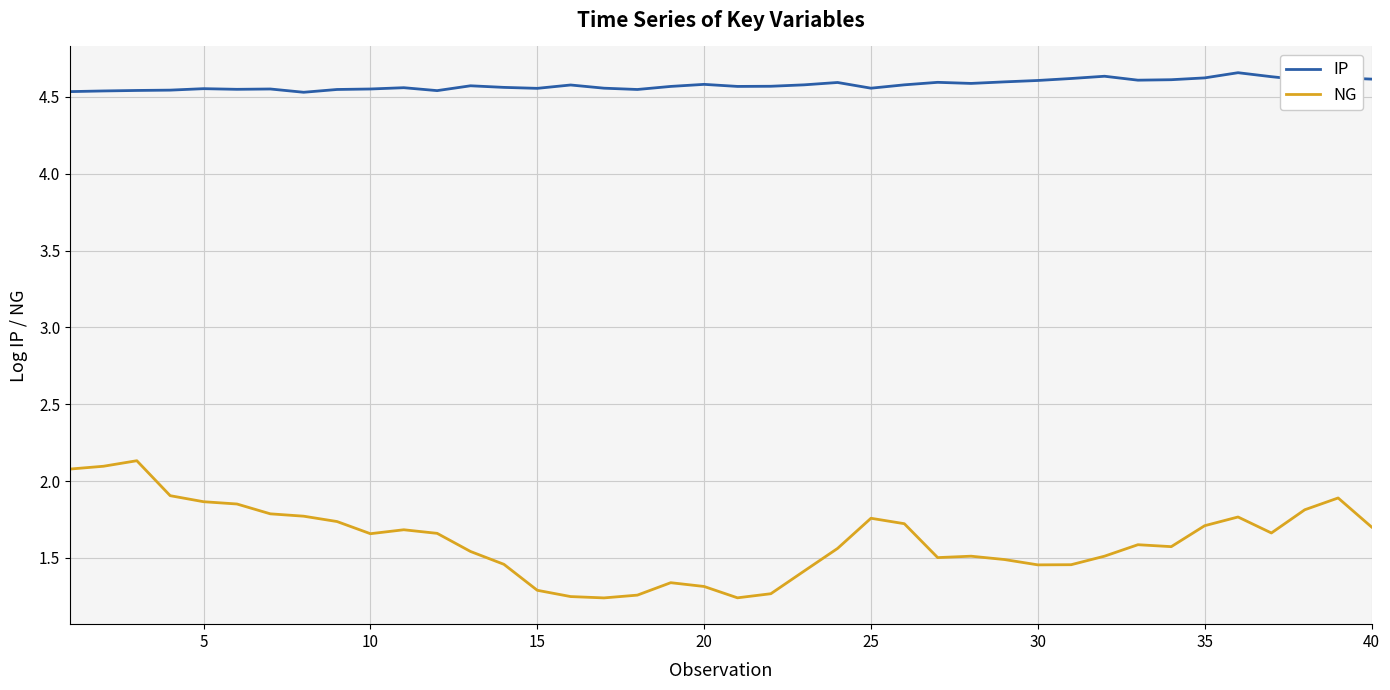

True or false: IP and NG cross at least once.

False